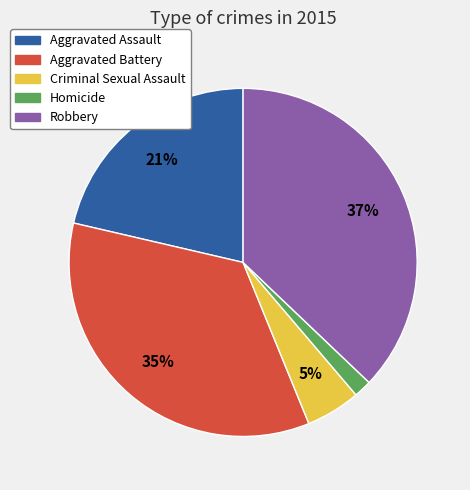

What percentage is the Homicide slice, to the nearest percent?

2%